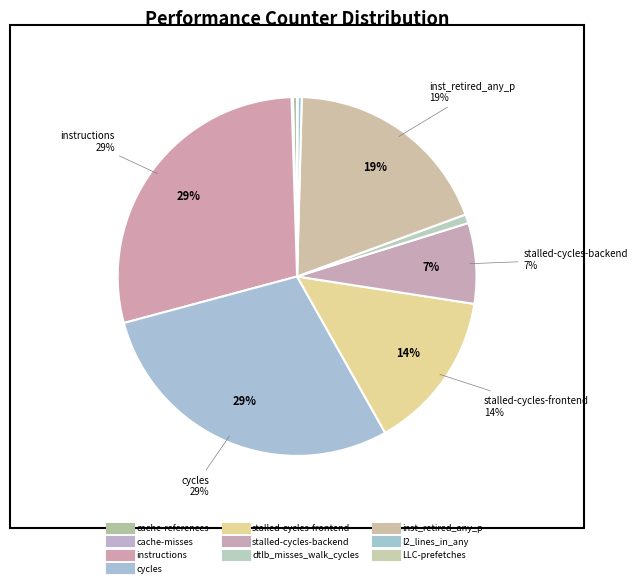

Is it true that stalled-cycles-backend is 7% of the pie?

True